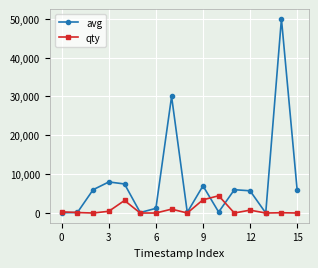

What is the average value of the qty series?

860